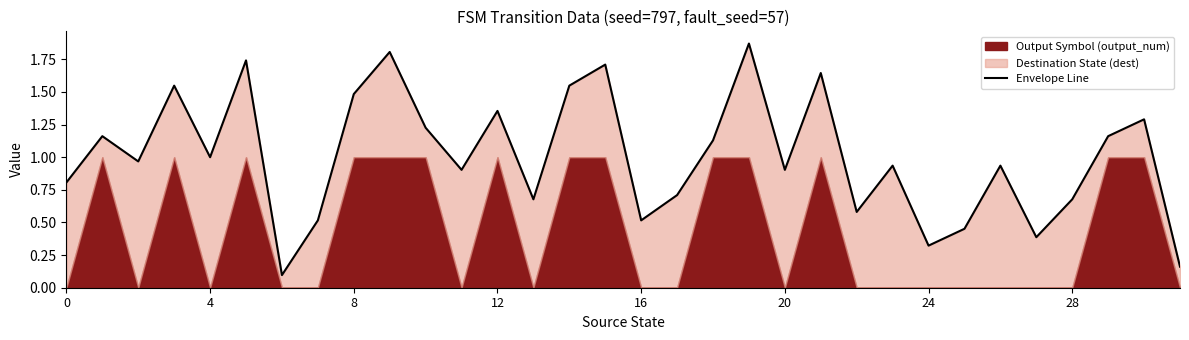

How many categories are shown in the chart?

32